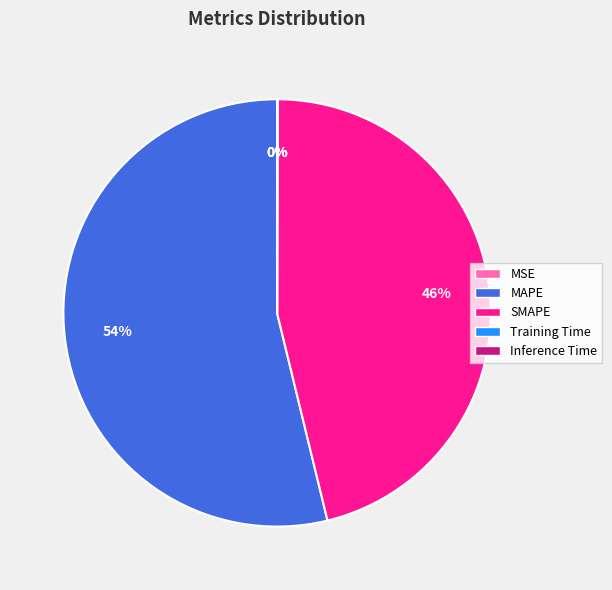

Which slice represents more than half of the pie?

MAPE